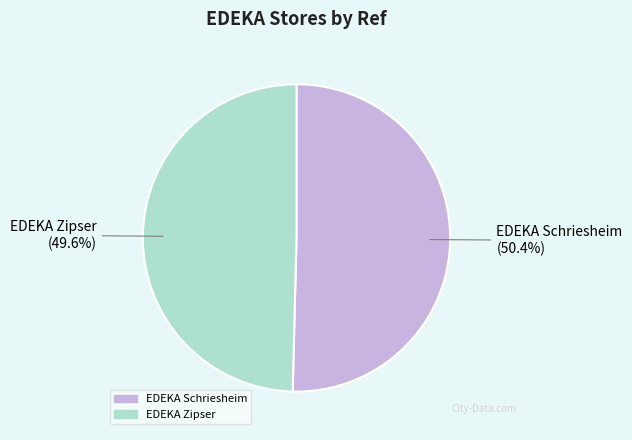

Does EDEKA Zipser account for over 50% of the chart?

No